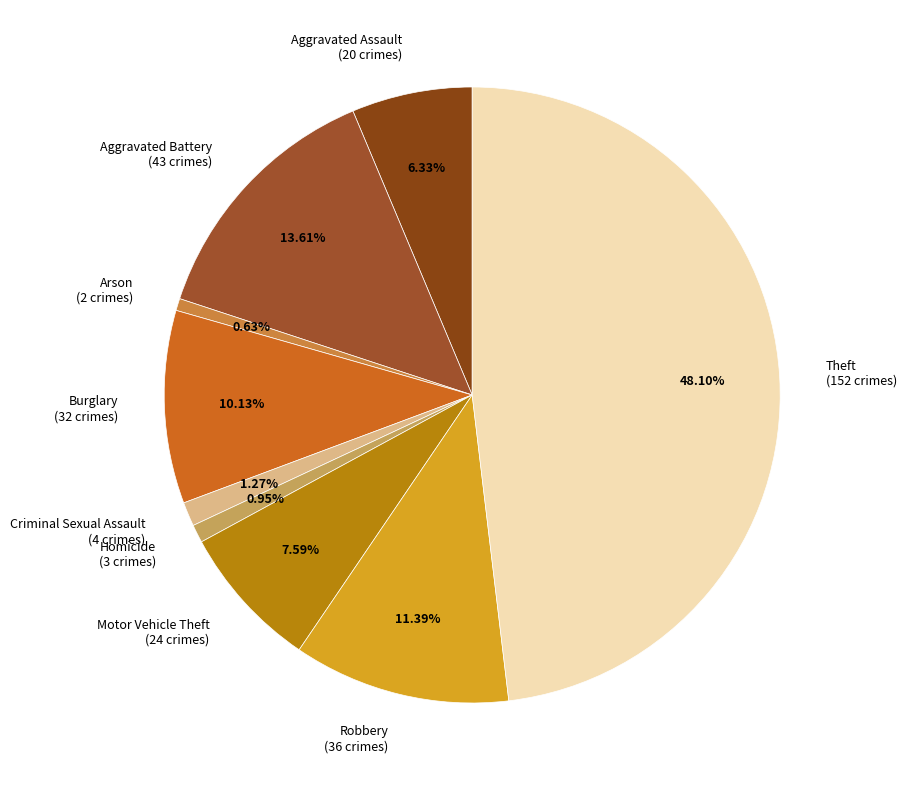

Is there a majority slice in this chart?

No